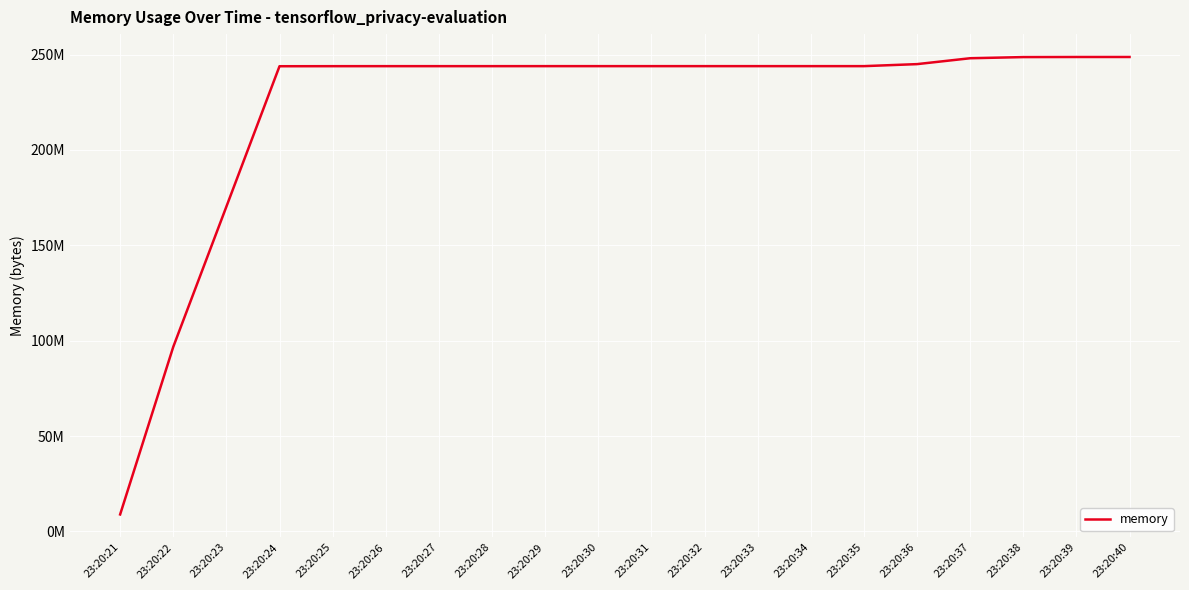

Is this an area chart (filled region under the line)?

No